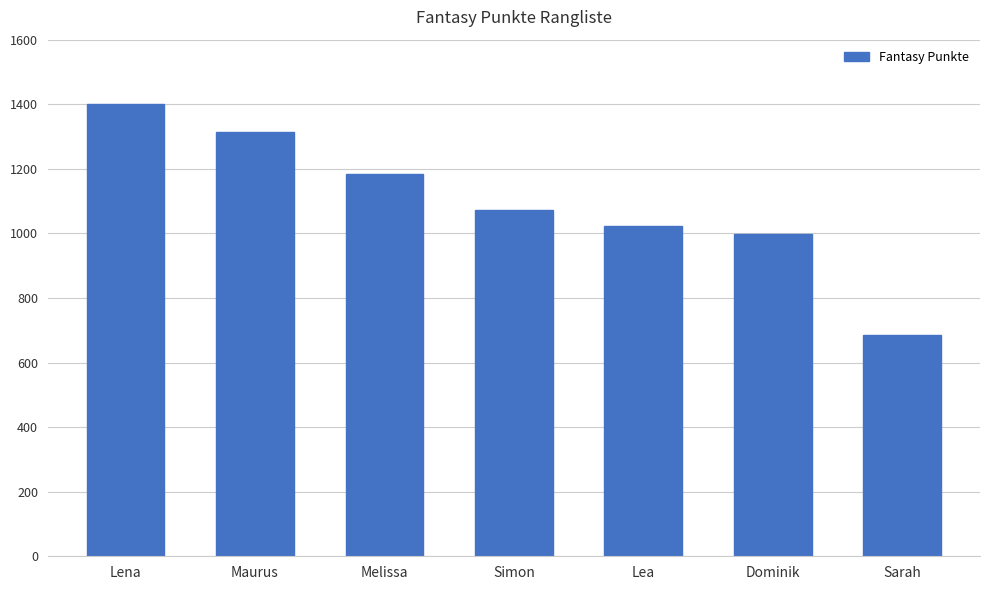

What is the greatest value displayed?

1402